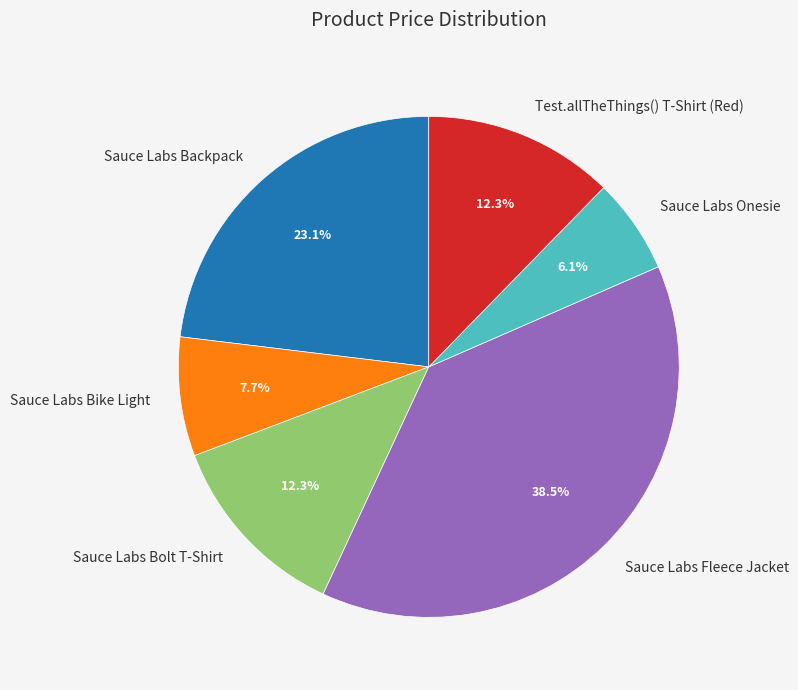

To the nearest percent, what is the combined percentage of Sauce Labs Onesie and Sauce Labs Bolt T-Shirt?

18%